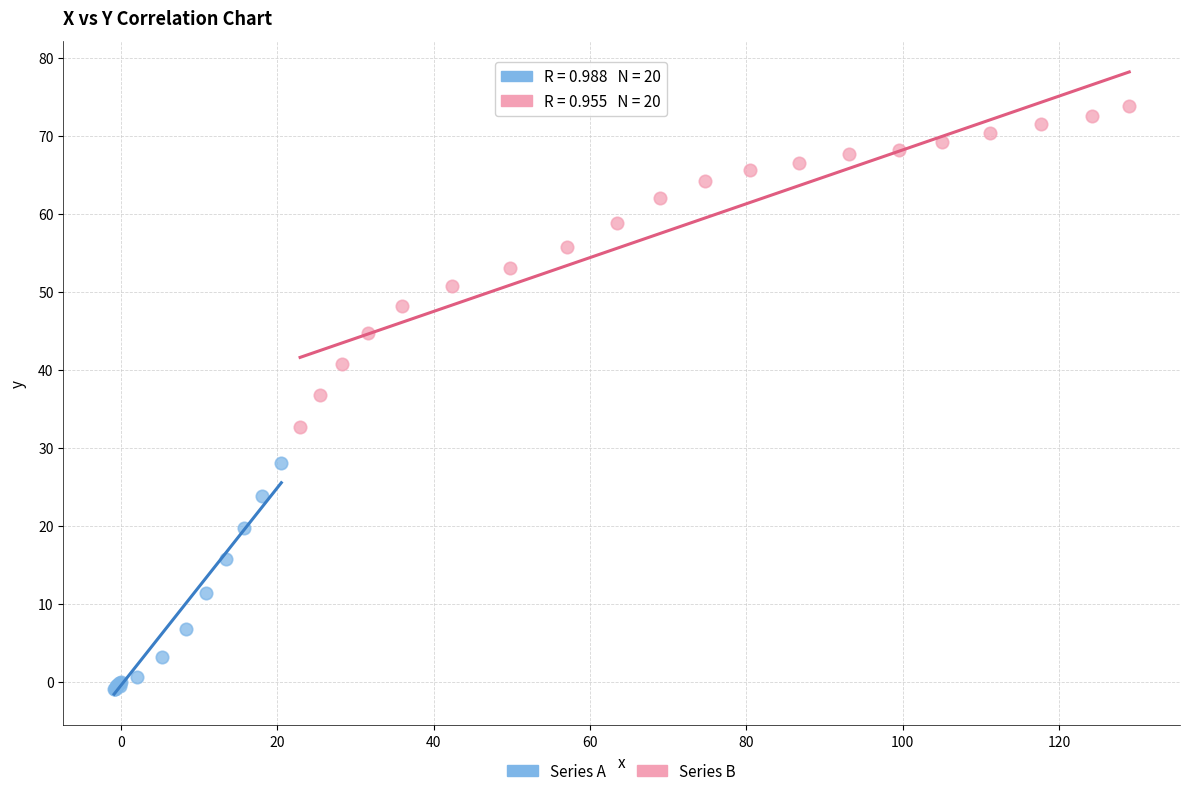

Which series contains the lowest Y value?

Series A